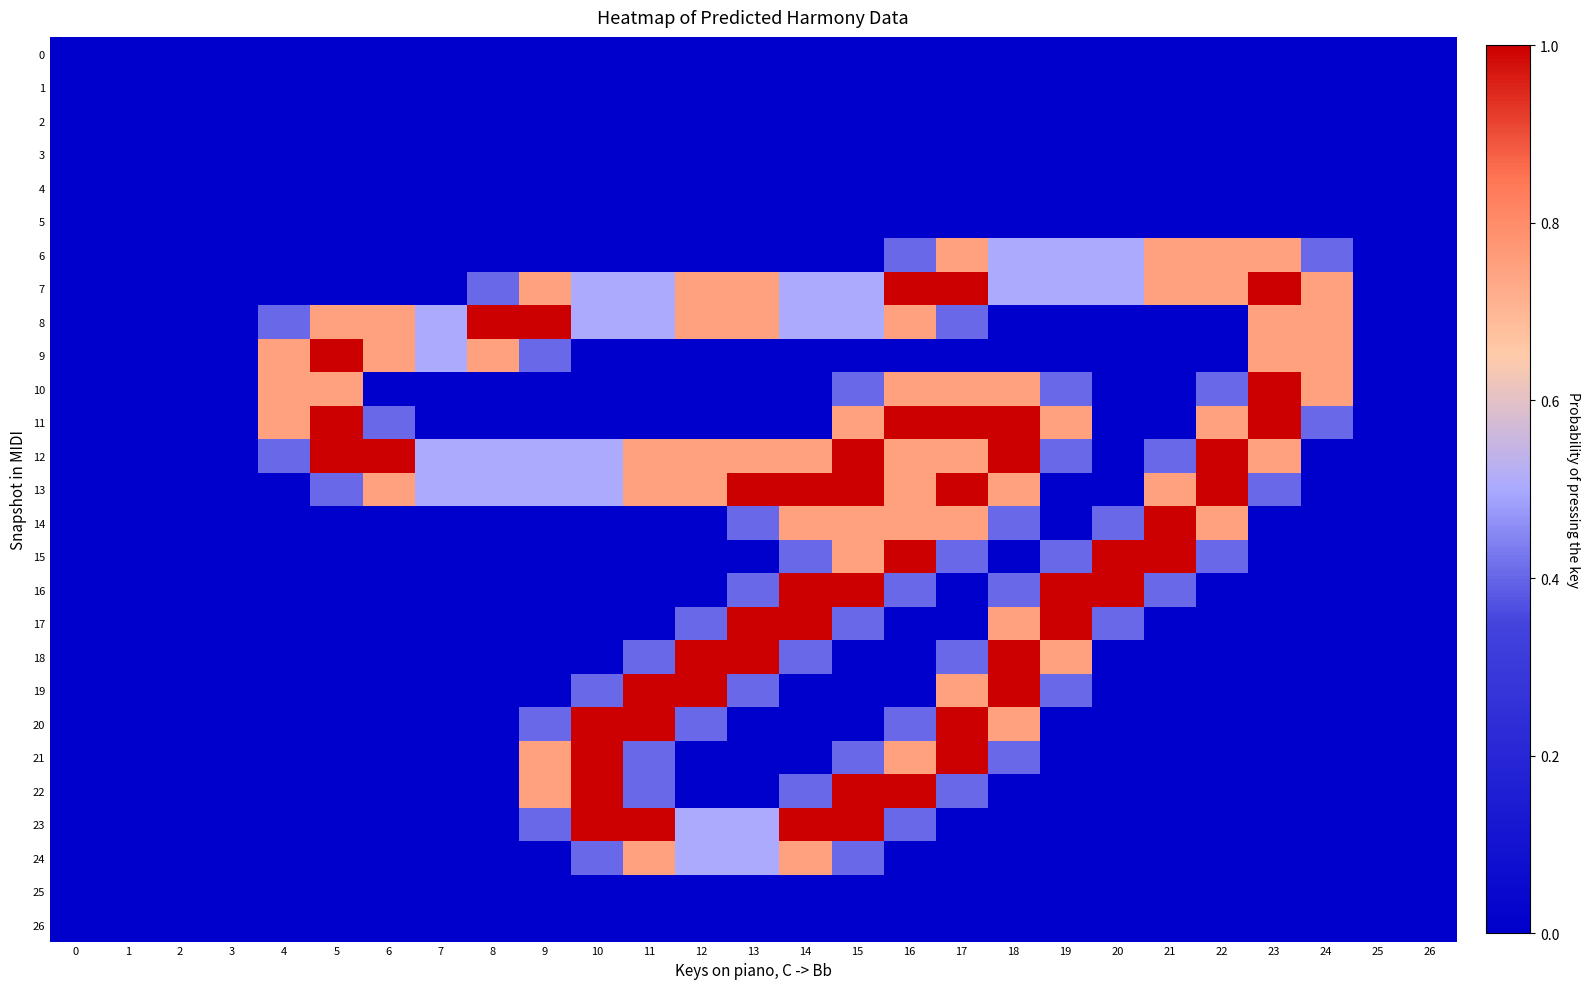

Rank the series by their maximum value, from highest to lowest.

7, 8, 9, 10, 11, 12, 13, 14, 15, 16, 17, 18, 19, 20, 21, 22, 23, 6, 24, 0, 1, 2, 3, 4, 5, 25, 26